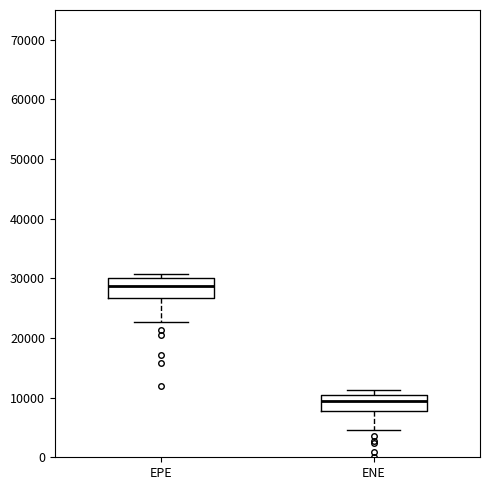

Which box's median line is the highest?

EPE